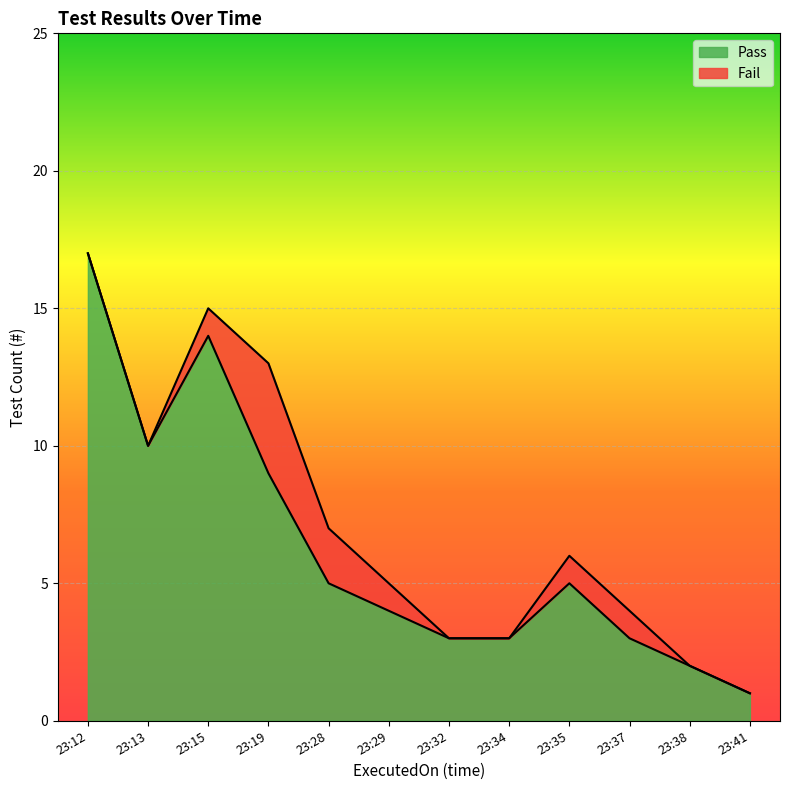

What is the average value?

6